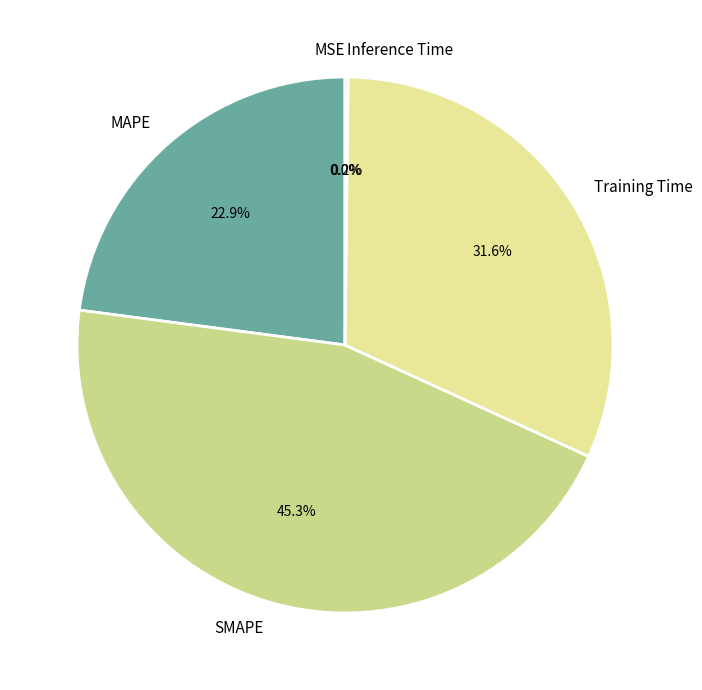

Between SMAPE and MAPE, which is larger?

SMAPE